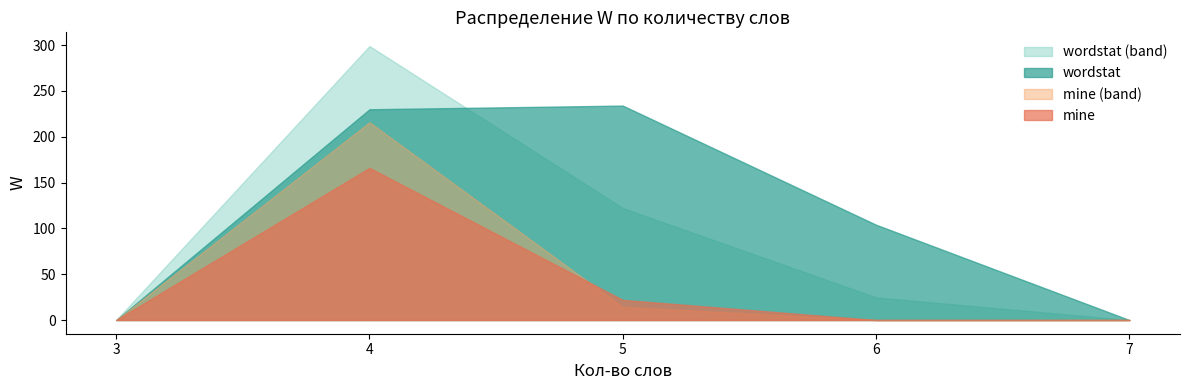

At which category does mine reach its first local peak?

4